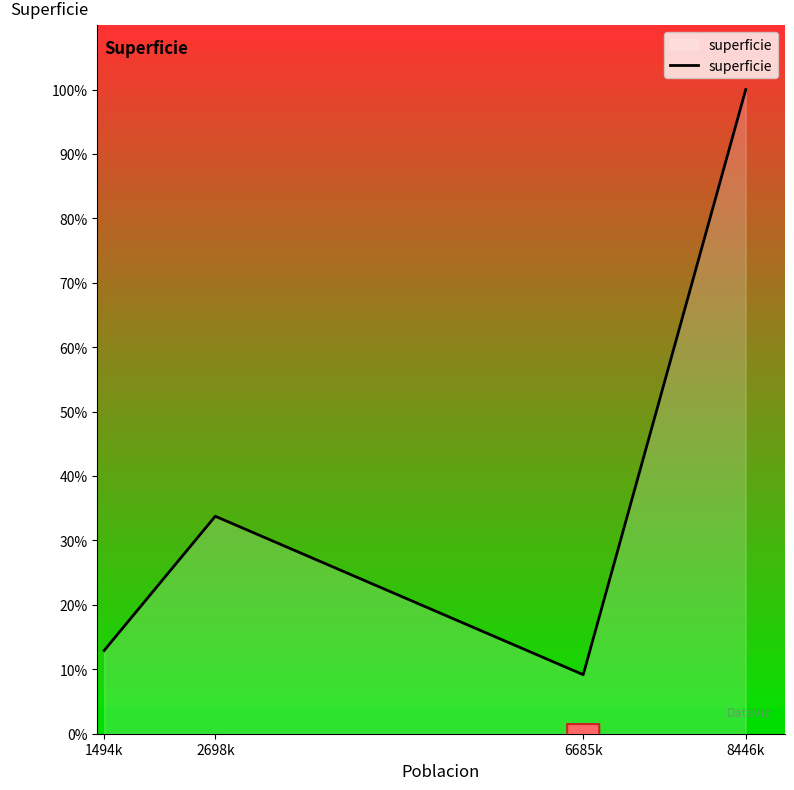

Reading left to right, extract all data points from this chart.

11314	29575	8028	87599